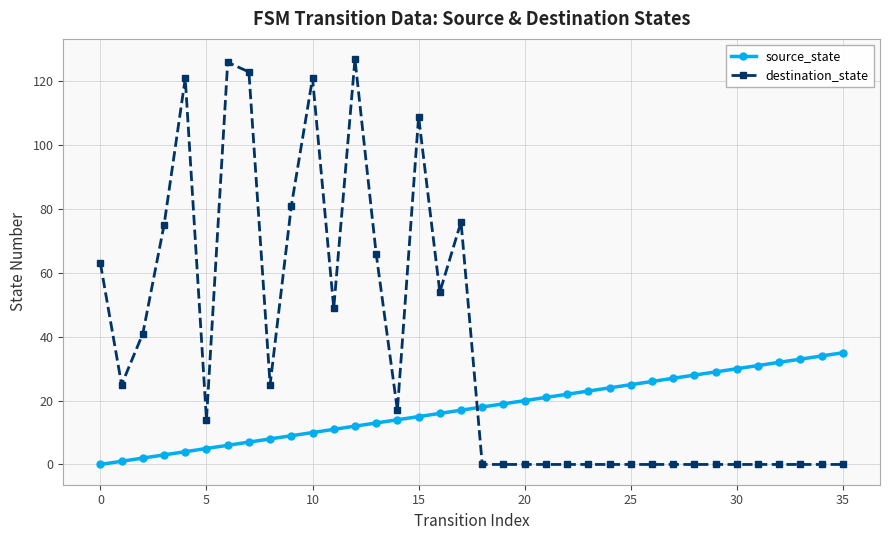

How many categories are shown in the chart?

36